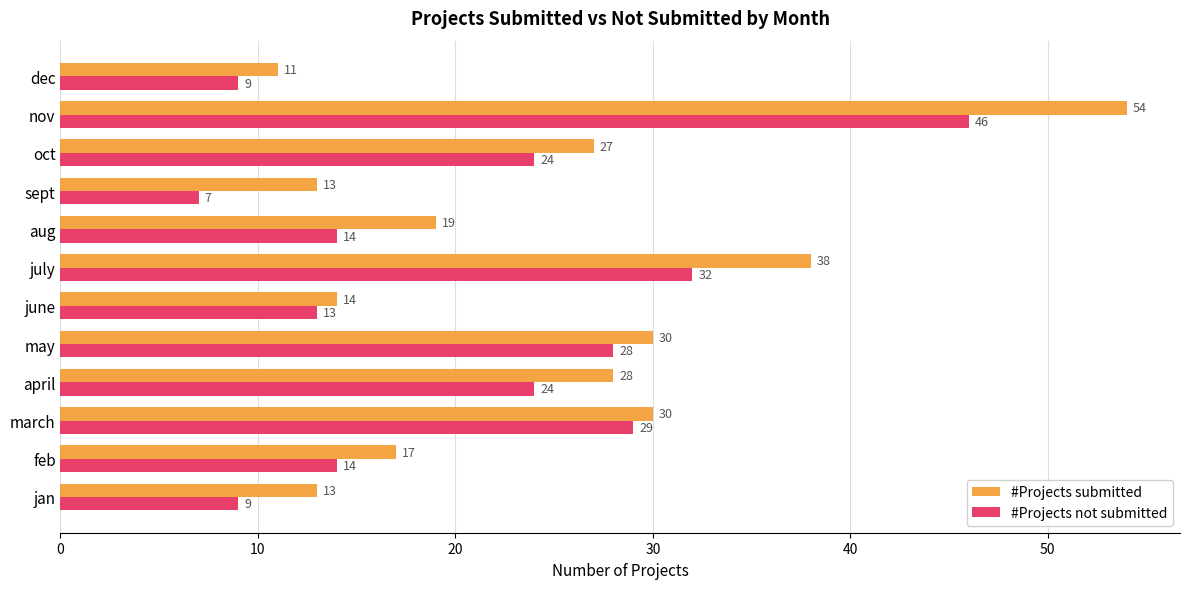

Is it true that #Projects submitted equals 19 at aug?

True